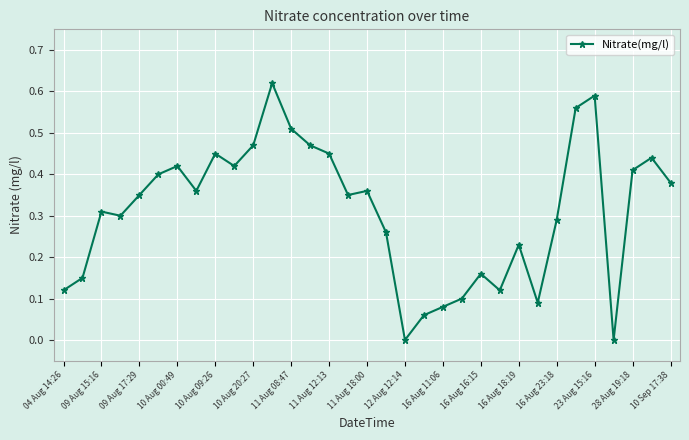

How many lines are shown in the chart?

1